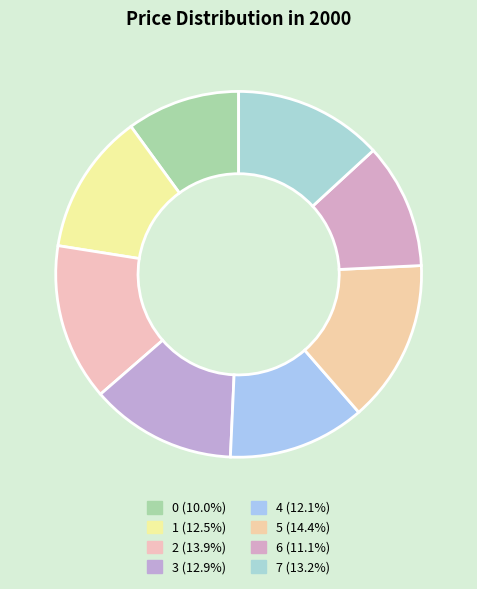

True or false: 1 accounts for 4% of the total.

False